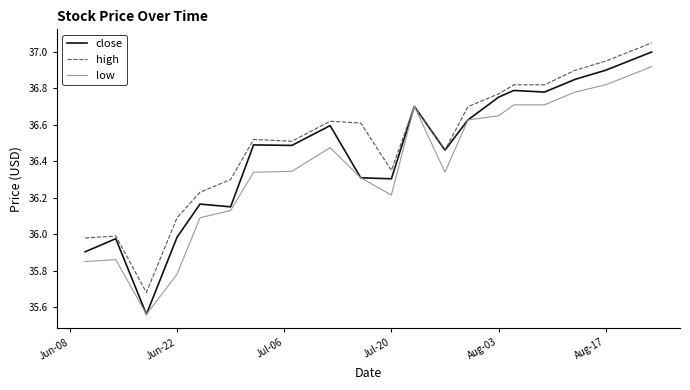

Which series has the largest range (max minus min)?

close